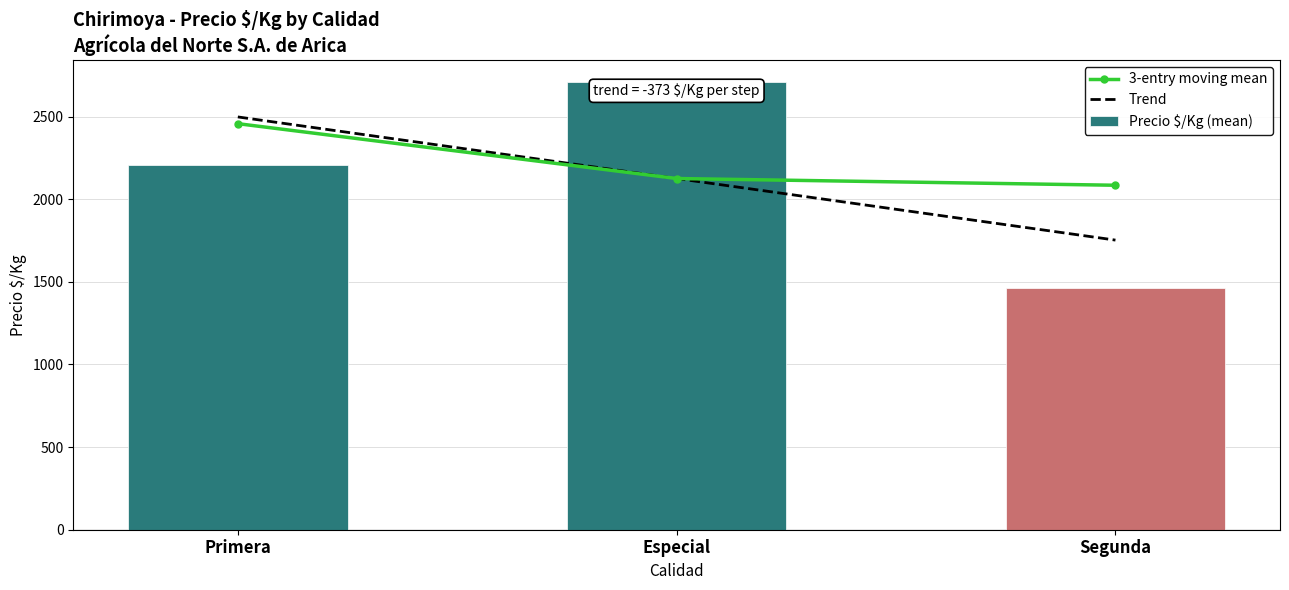

Between Especial and Segunda, which series saw the biggest shift?

Precio $/Kg (mean)